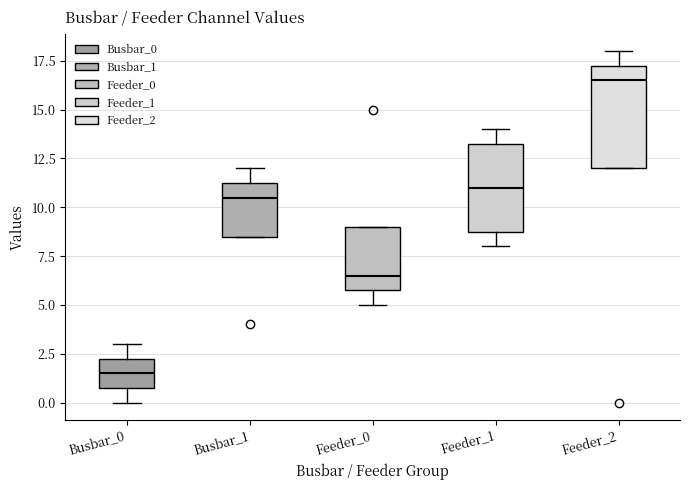

Where does the median line of the box for Feeder_2 sit on the y-axis? The values are not printed on the chart, so give them approximately, as read against the axis.

16.5